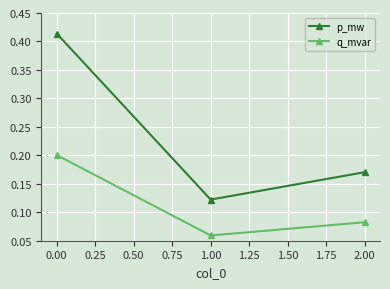

How many series are shown in this chart?

2